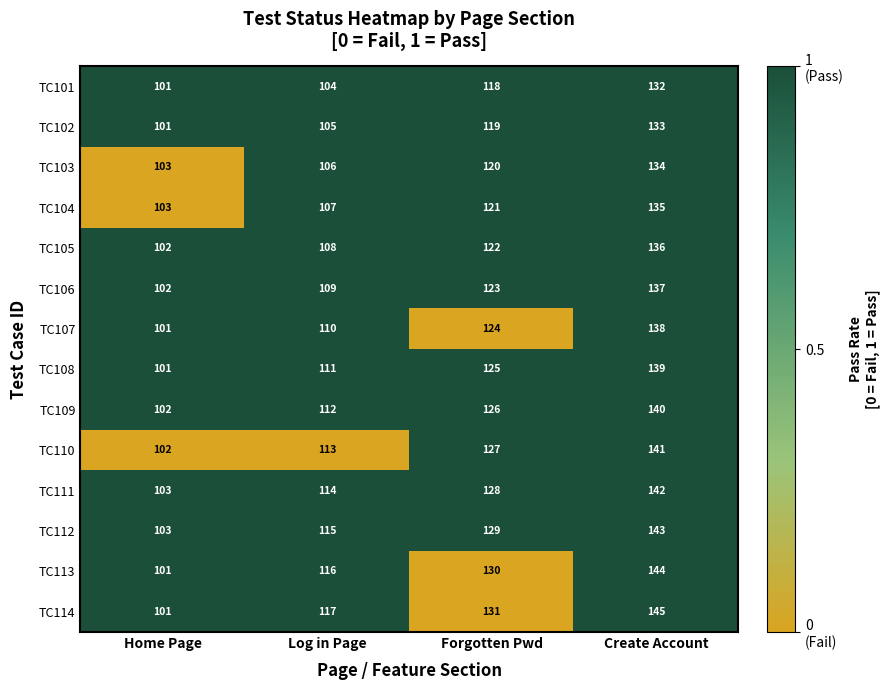

Which series has the largest total across all categories?

TC114